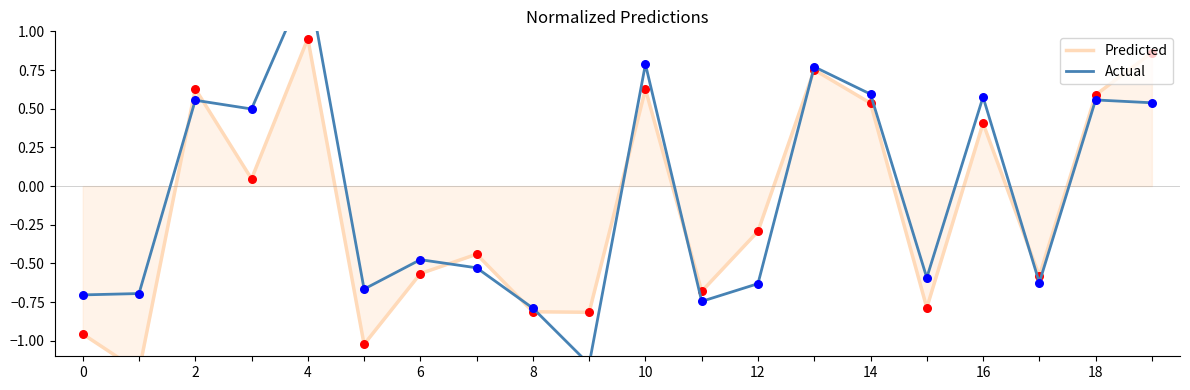

At how many categories does at least one series exceed 1?

1